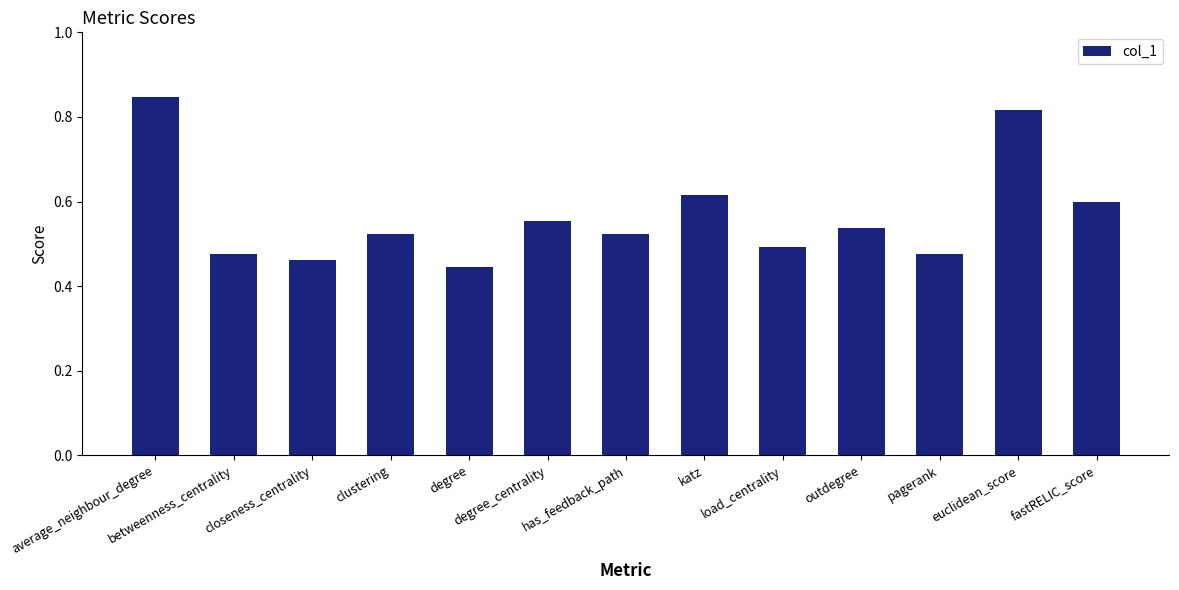

What is the sum of the values at fastRELIC_score and betweenness_centrality?

1.1